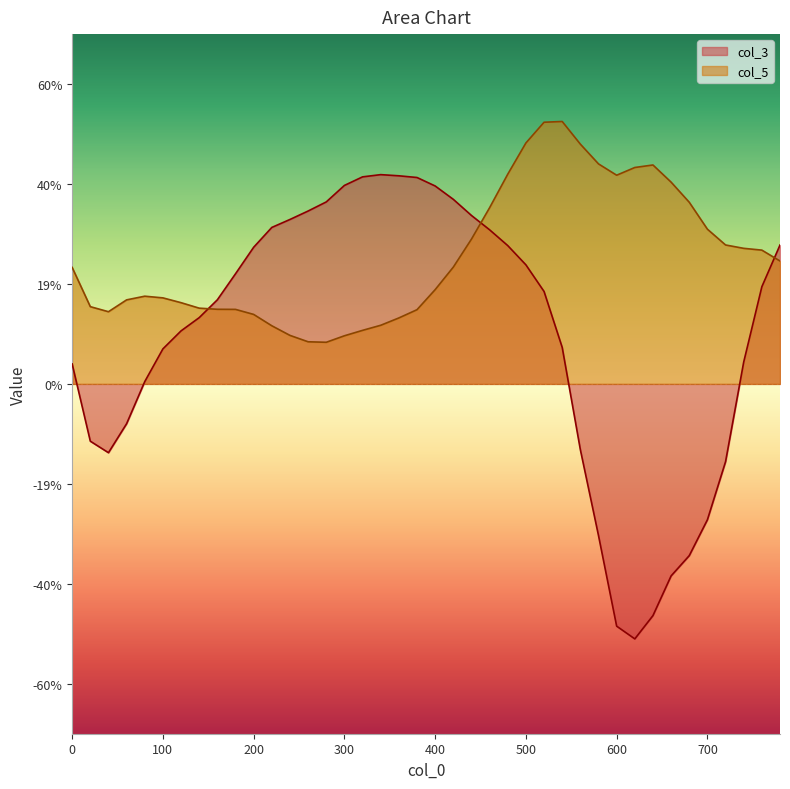

What are all the series names shown in the legend?

col_3, col_5